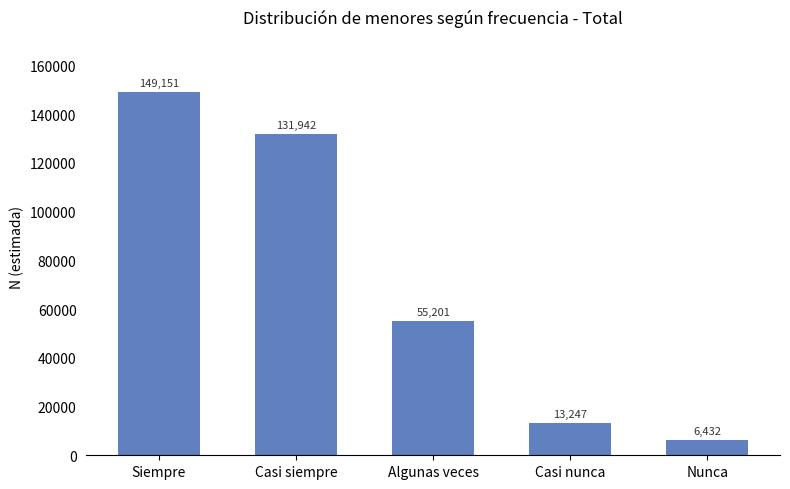

Reading right to left, extract all data points from this chart.

6432	13247	55201	131942	149151